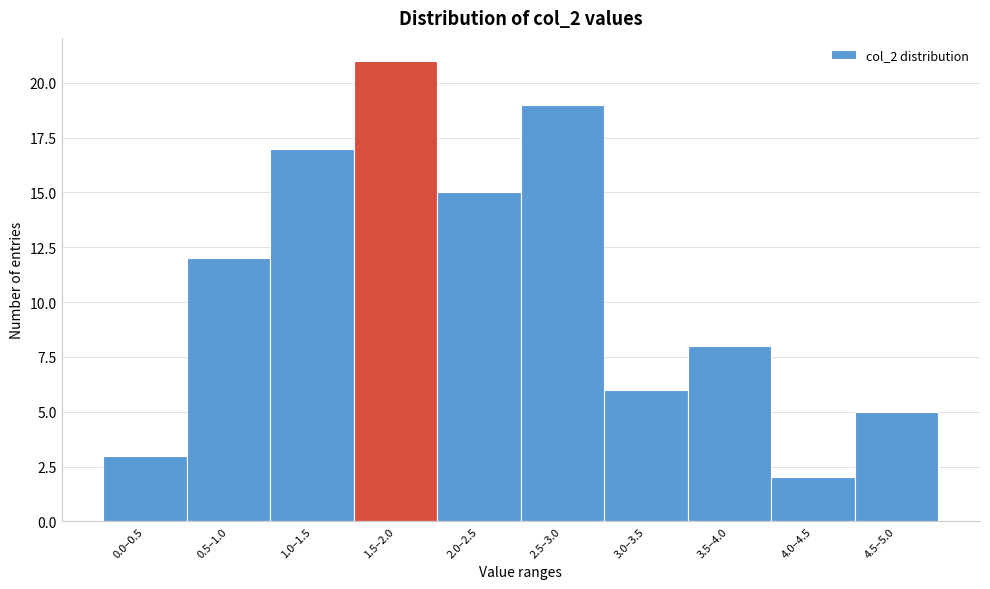

Reading left to right, what are all the values shown in this chart?

0.0–0.5=3	0.5–1.0=12	1.0–1.5=17	1.5–2.0=21	2.0–2.5=15	2.5–3.0=19	3.0–3.5=6	3.5–4.0=8	4.0–4.5=2	4.5–5.0=5